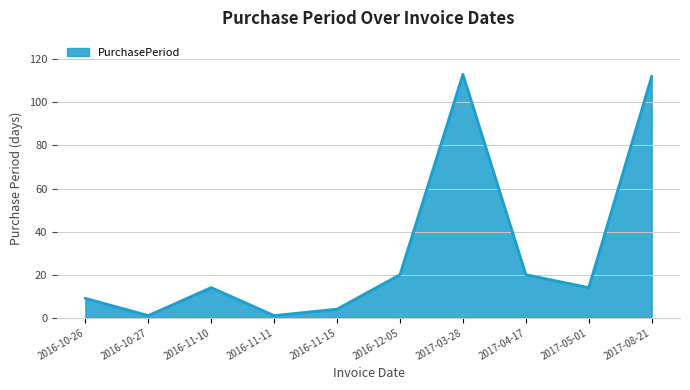

What is the difference between the values at 2016-10-26 and 2016-12-05?

11